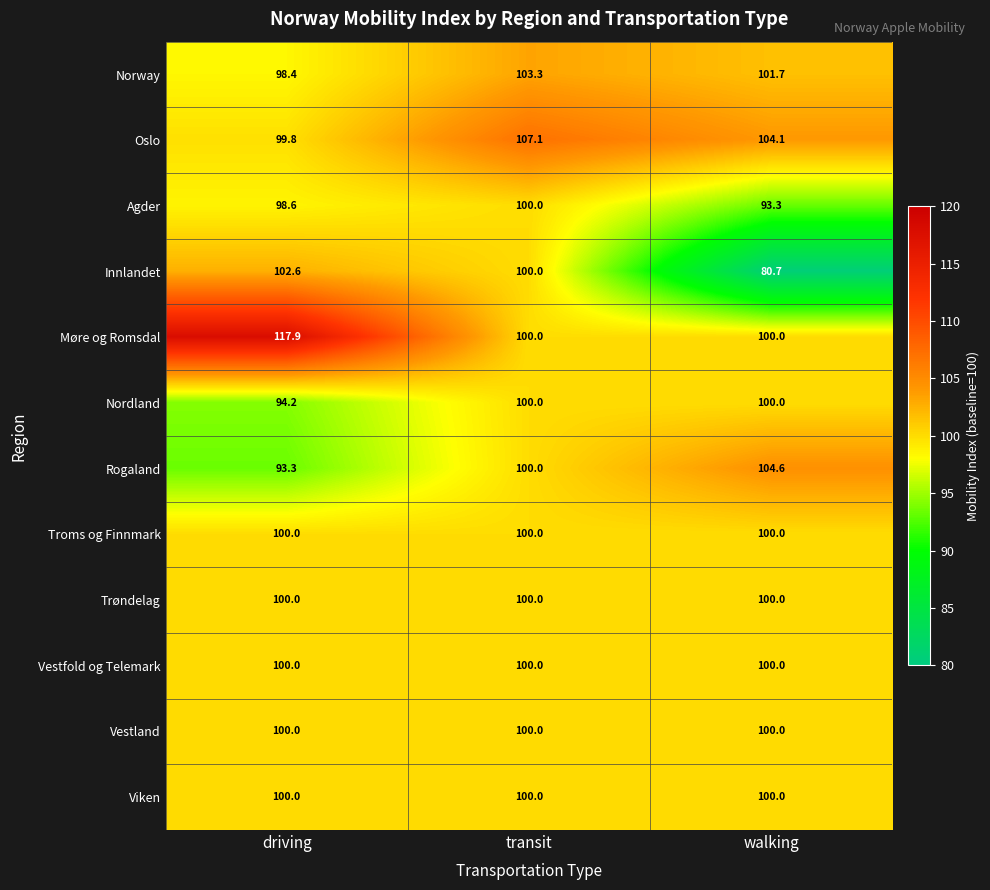

What is the difference between the maximum and minimum values in the Agder series?

6.7